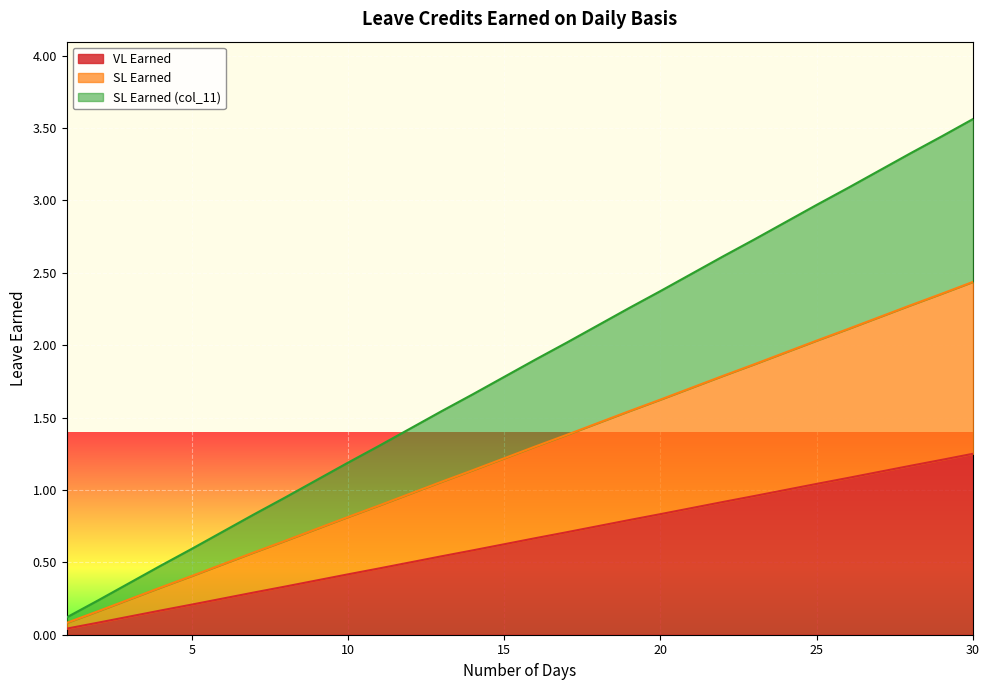

The VL Earned series shows 0.2 at 15. True or false?

False